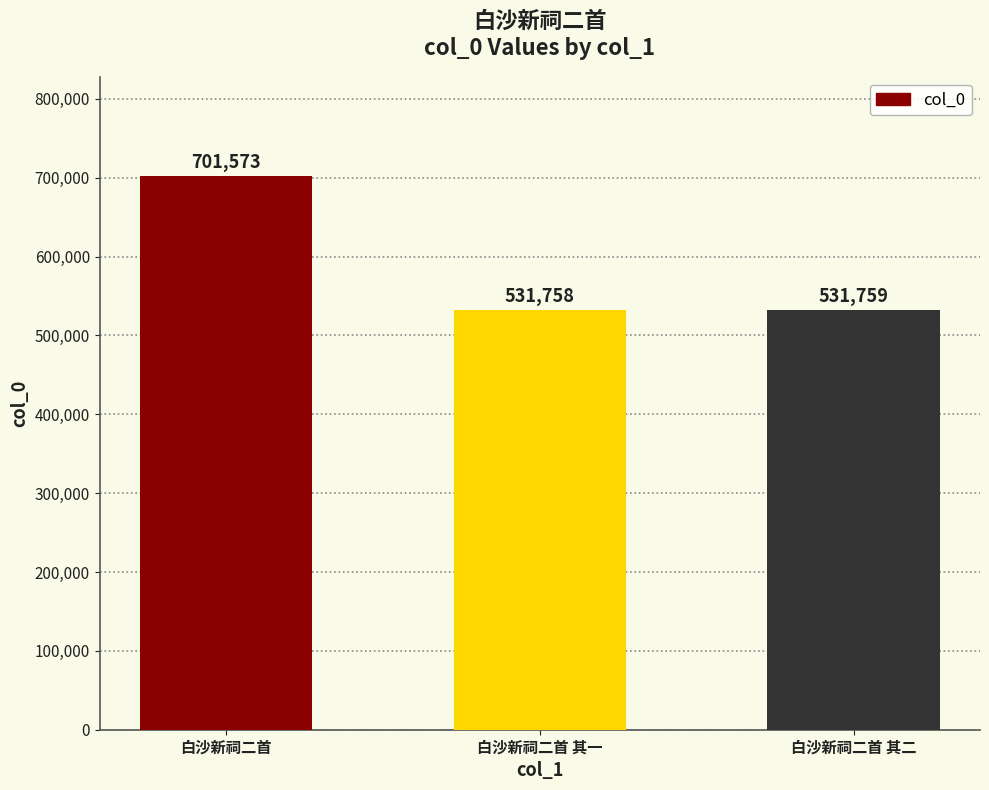

What value does the data have at 白沙新祠二首 其一?

531758